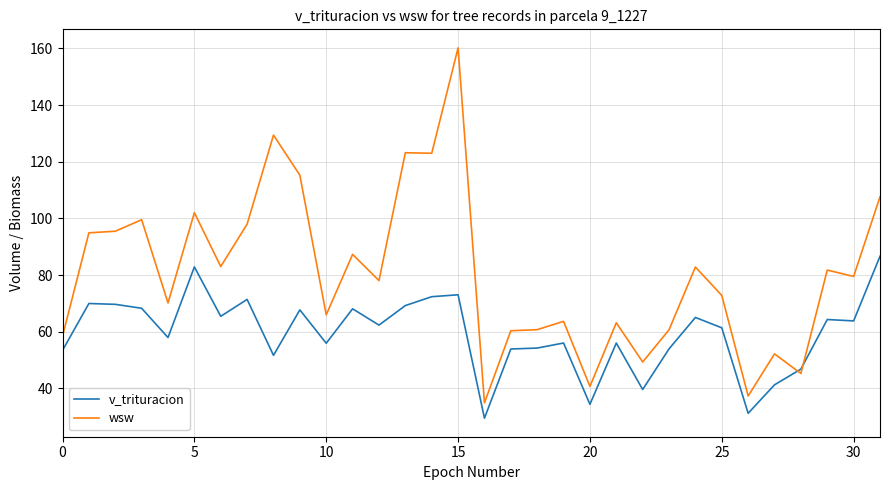

List the series in order of their peak value, highest first.

wsw, v_trituracion